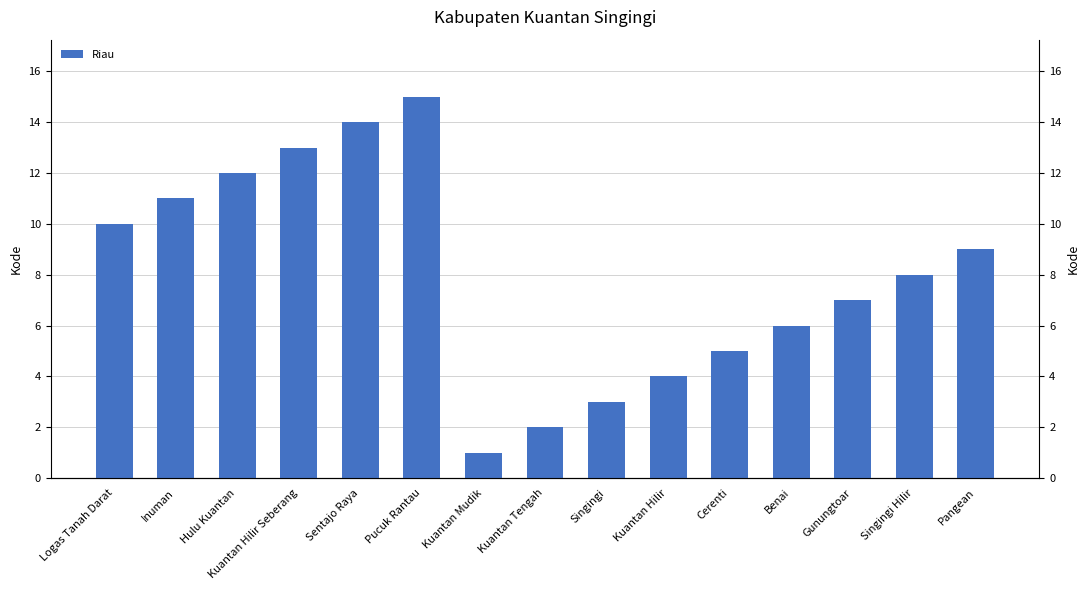

Reading left to right, extract all data points from this chart.

10	11	12	13	14	15	1	2	3	4	5	6	7	8	9